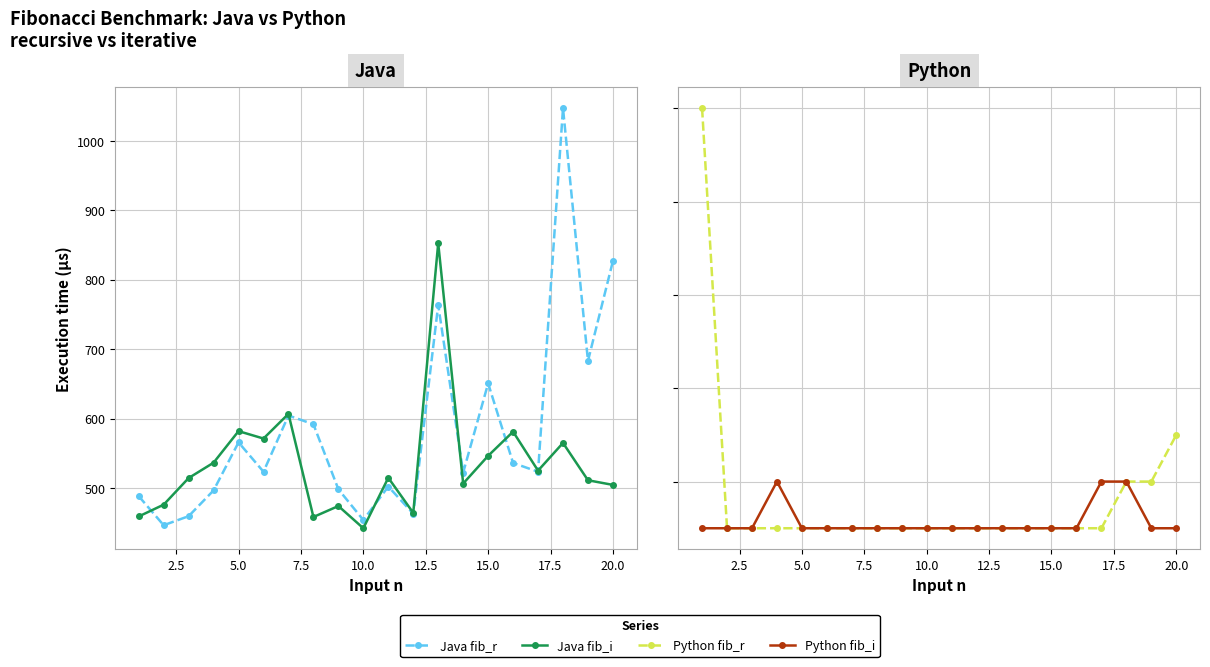

What is the total value across all series at 2.5?

2922.3